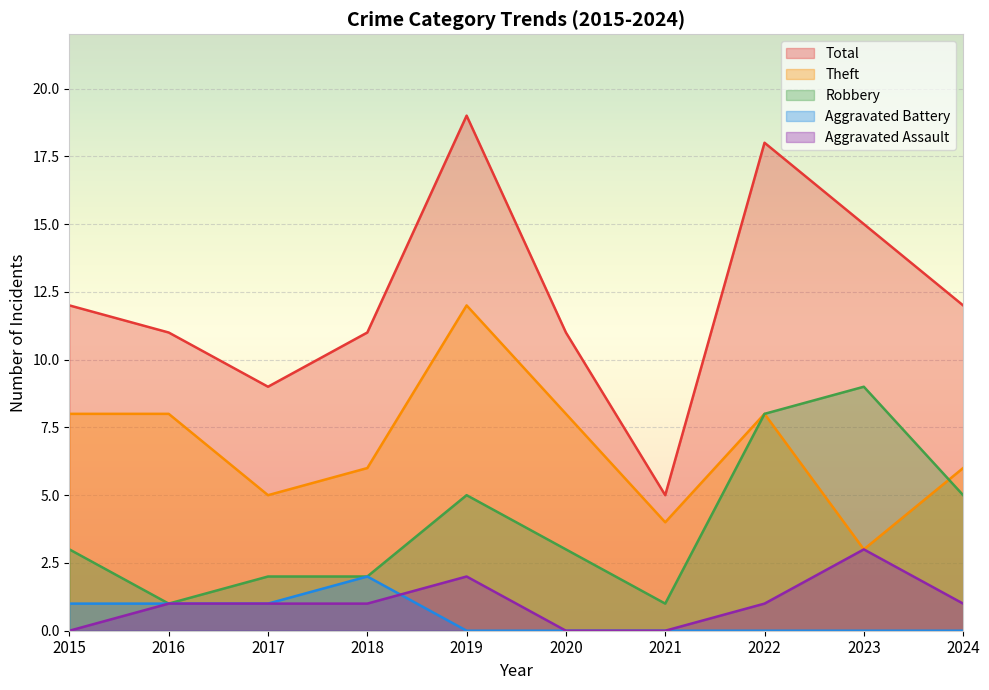

What are all the series names shown in the legend?

Total, Theft, Robbery, Aggravated Battery, Aggravated Assault